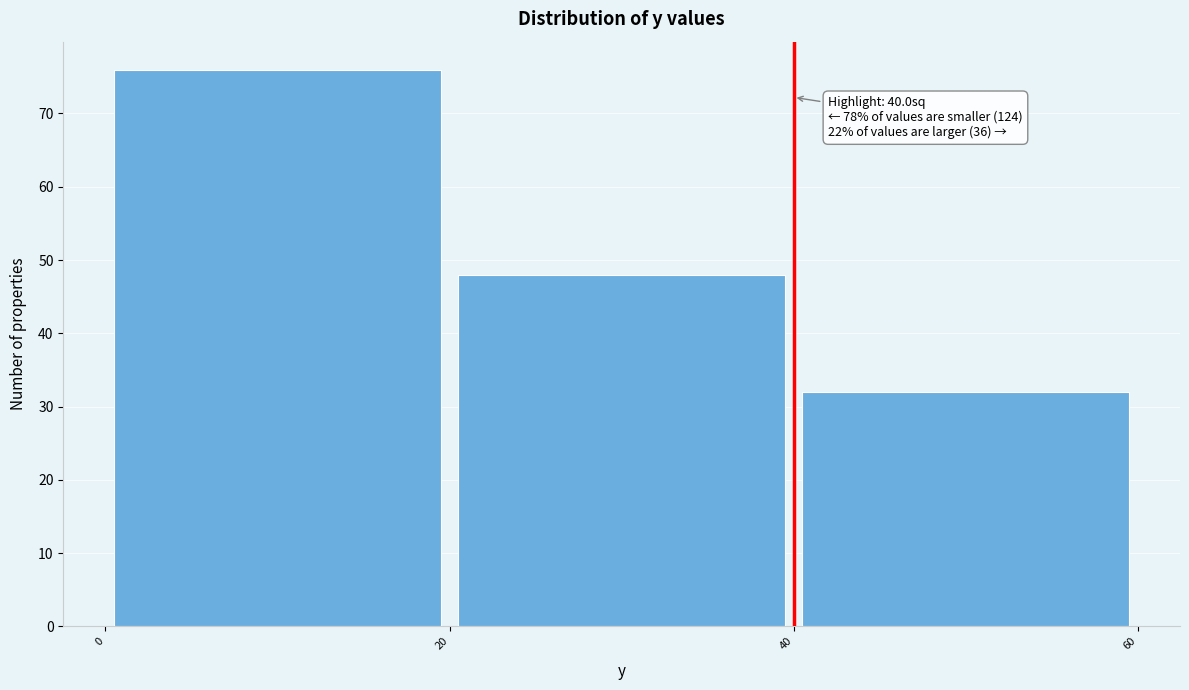

Which range on the x-axis has the tallest bar?

0 to 20